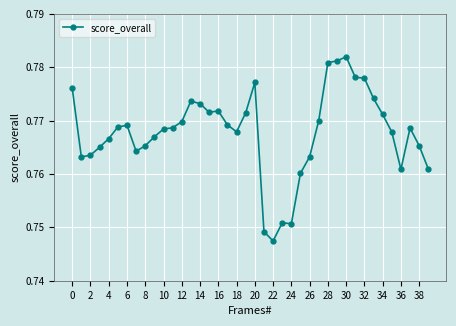

How many values are between 0 and 1?

40